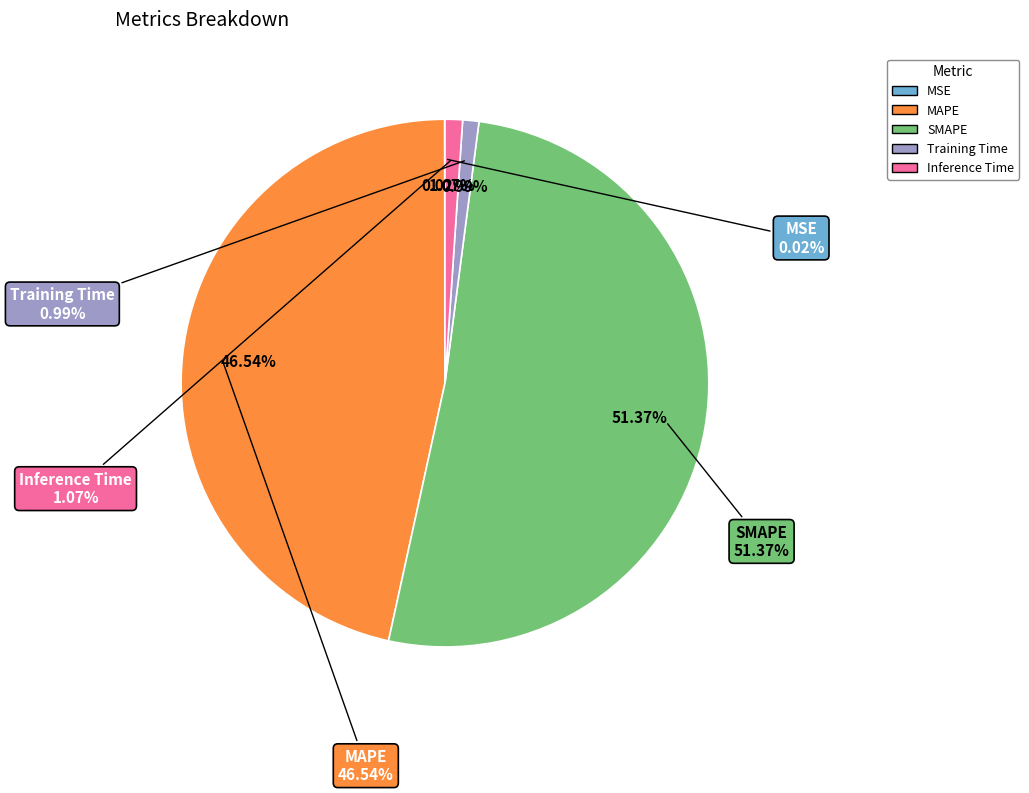

How many segments does this pie chart have?

5